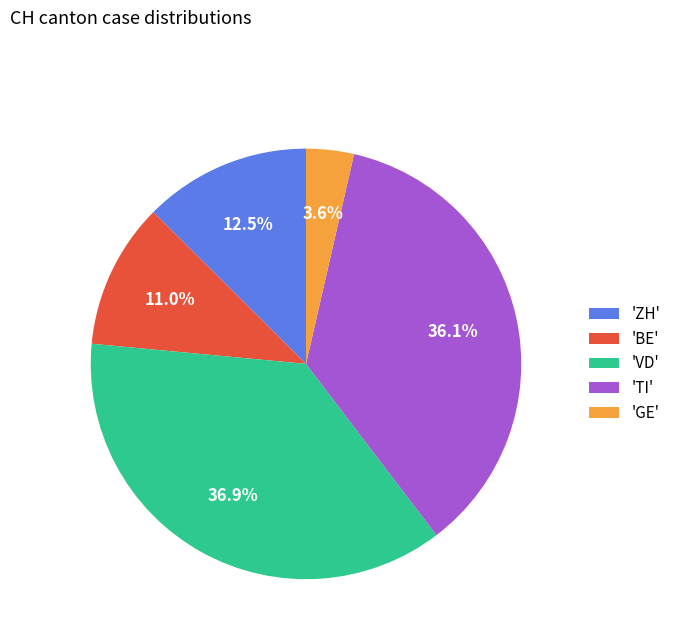

Is 'ZH' the majority of the pie?

No